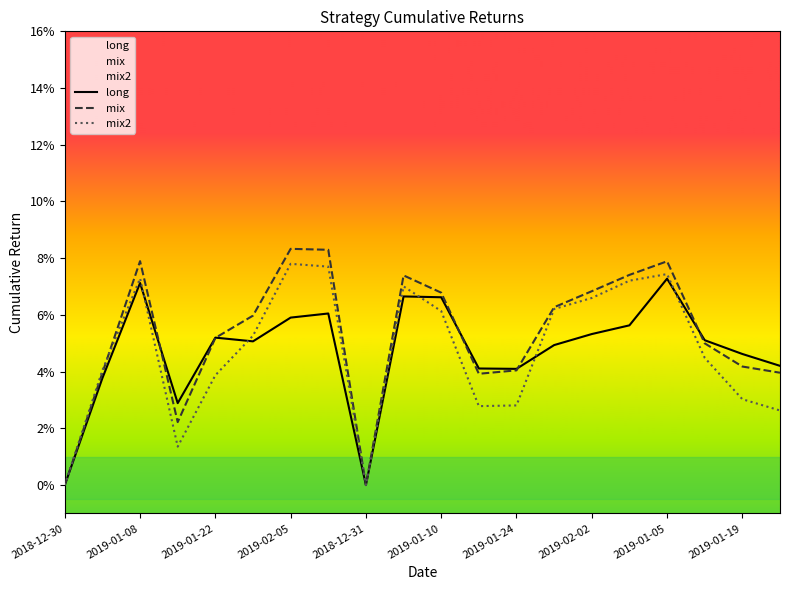

At 2019-01-08, list the series in order from largest to smallest.

mix, mix2, long